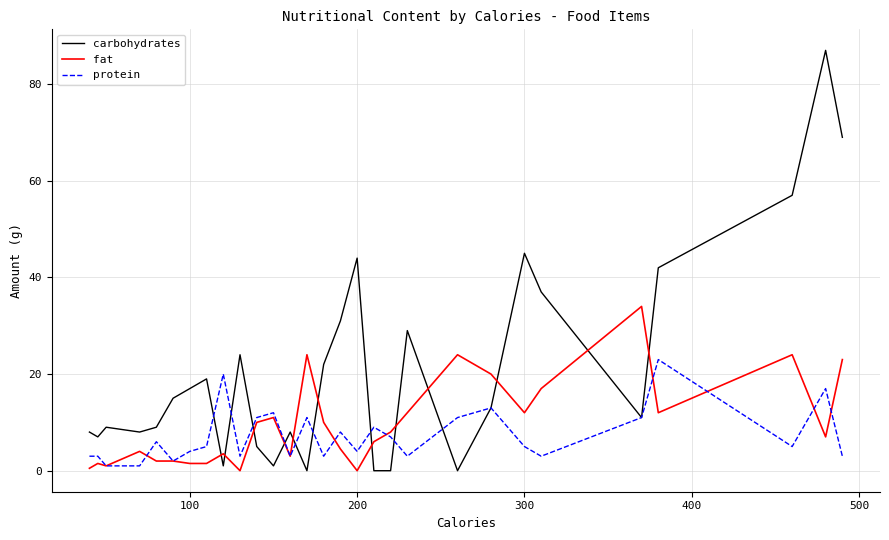

Rank the series by their maximum value, from highest to lowest.

carbohydrates, fat, protein